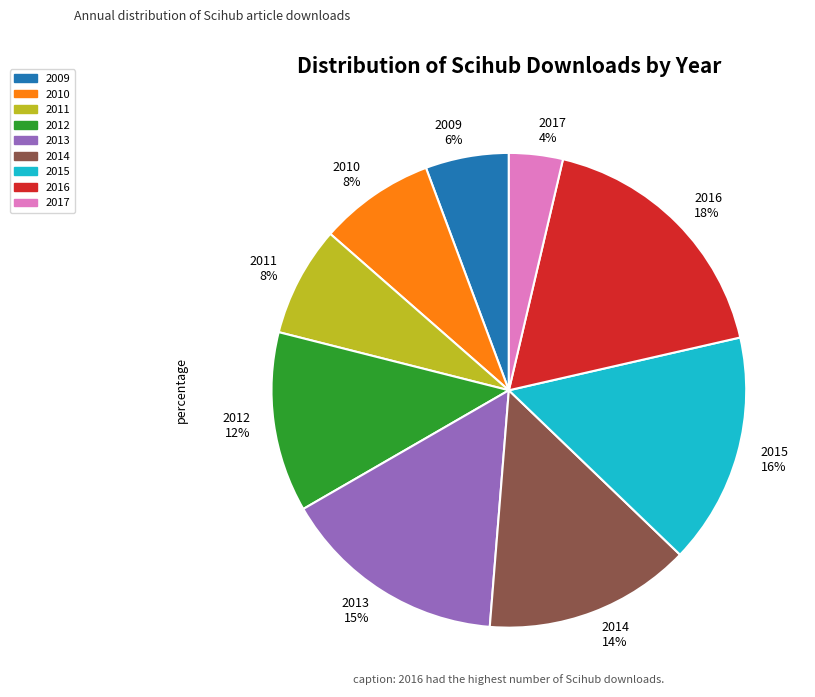

Which slice is the smallest?

2017